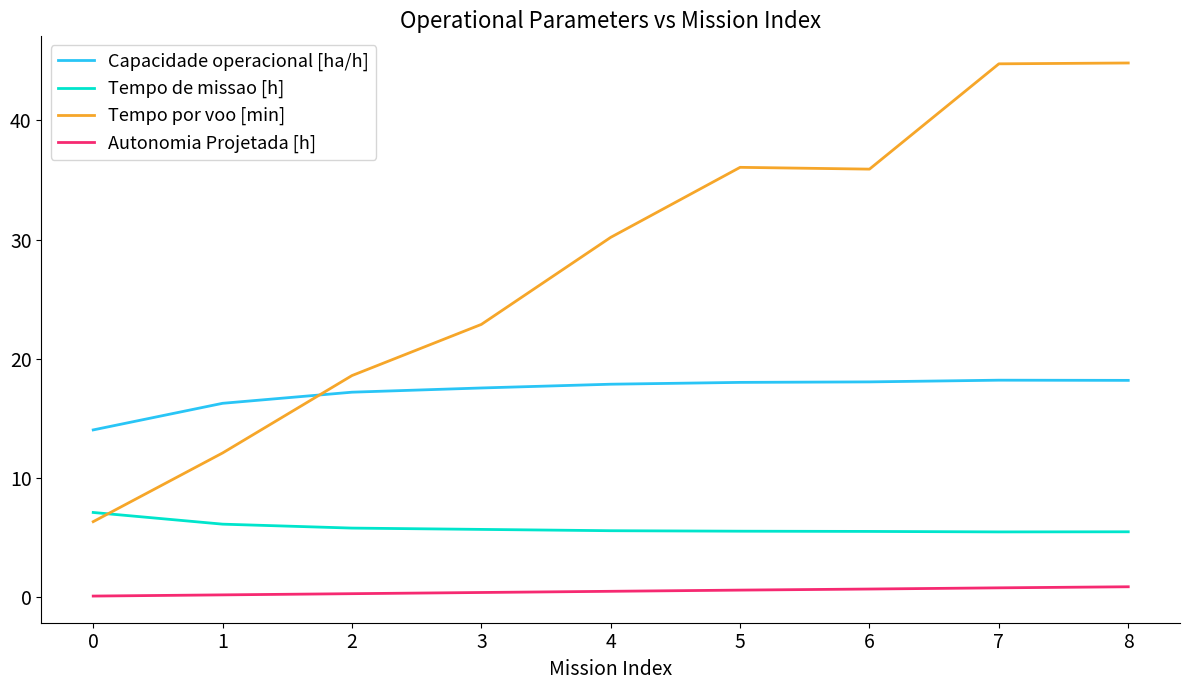

Between 1 and 8, which series saw the biggest shift?

Tempo por voo [min]